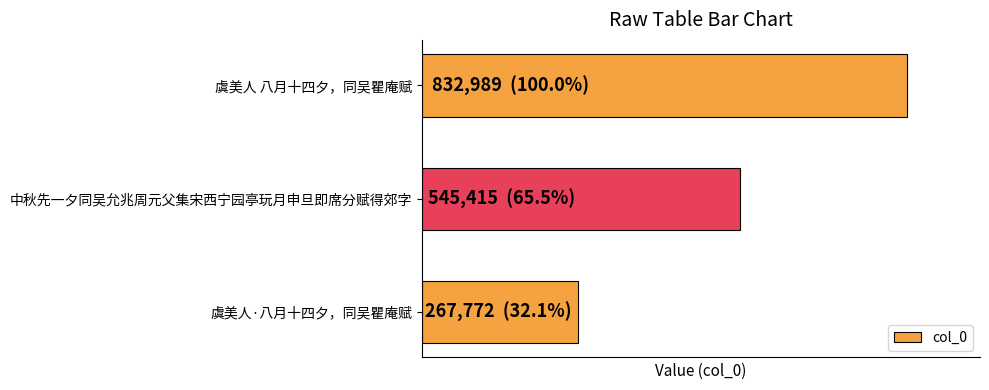

What is the greatest value displayed?

832989